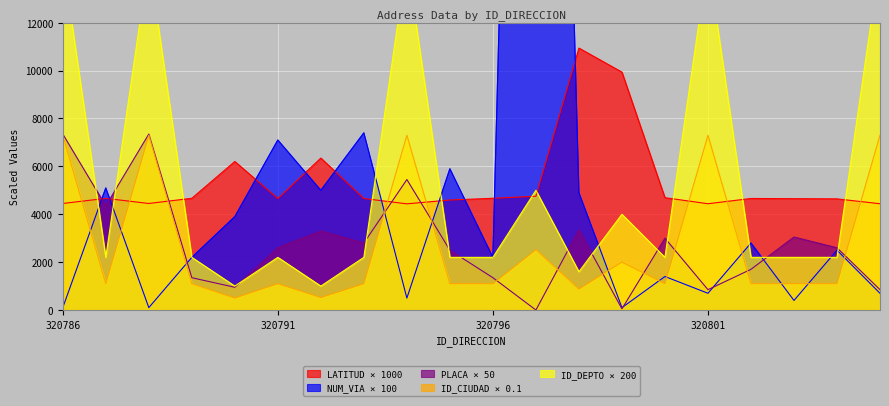

What is the value of the LATITUD_DIRECCION point at the 11th from the left?

4667.3